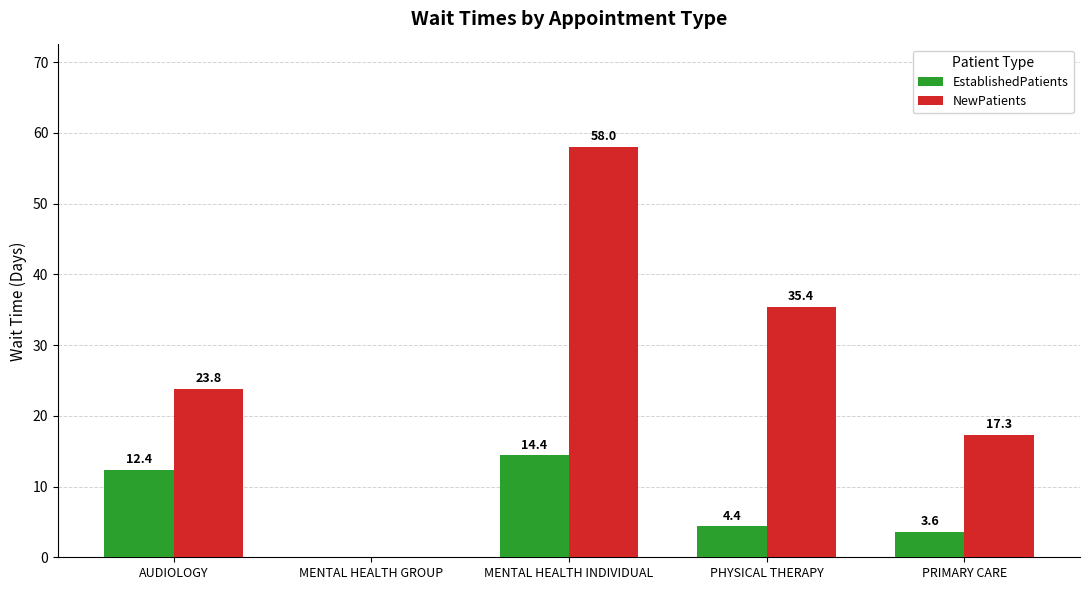

How many positive values does the EstablishedPatients series have?

4